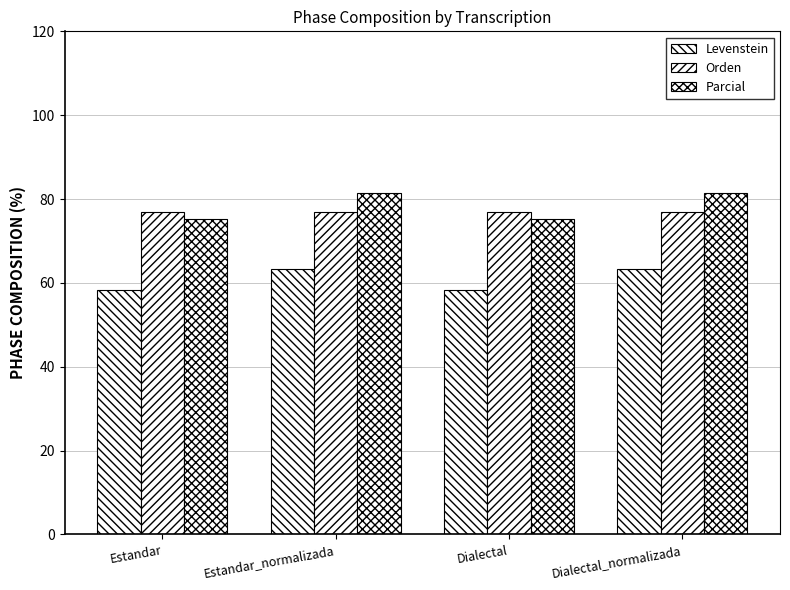

Reading left to right, list all the values displayed in this chart.

Levenstein: Estandar=58.4	Estandar_normalizada=63.3	Dialectal=58.4	Dialectal_normalizada=63.3
Orden: Estandar=77.0	Estandar_normalizada=77.0	Dialectal=77.0	Dialectal_normalizada=77.0
Parcial: Estandar=75.1	Estandar_normalizada=81.4	Dialectal=75.1	Dialectal_normalizada=81.4